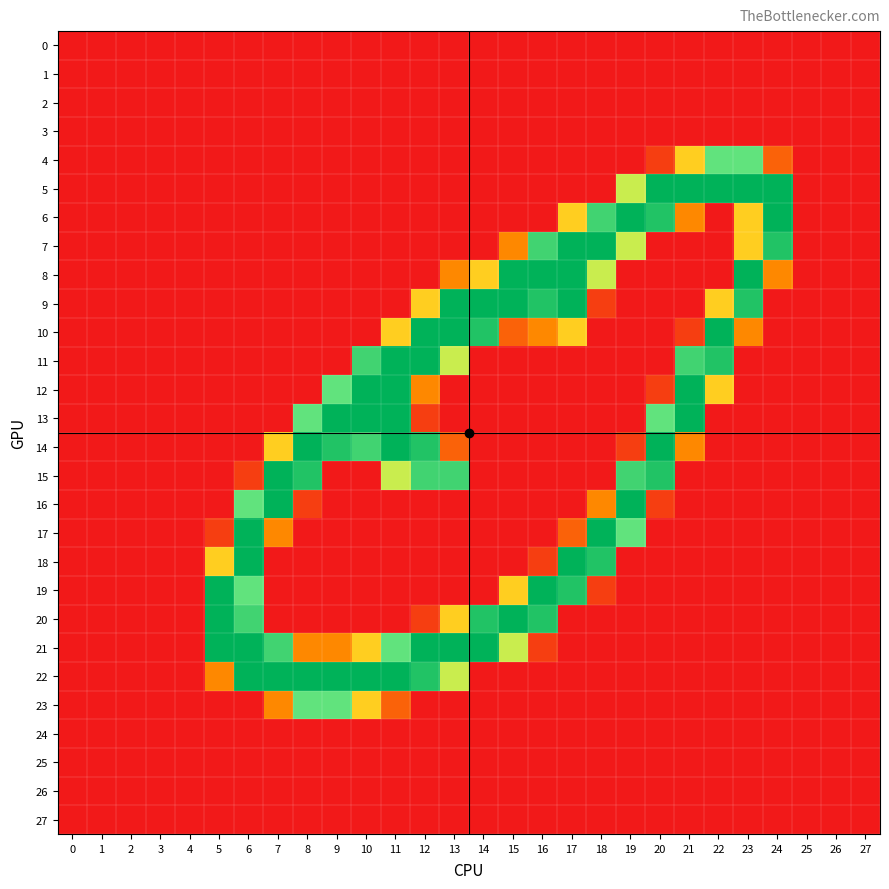

Reading left to right, list all the values displayed in this chart.

0: 0=0	1=0	2=0	3=0	4=0	5=0	6=0	7=0	8=0	9=0	10=0	11=0	12=0	13=0	14=0	15=0	16=0	17=0	18=0	19=0	20=0	21=0	22=0	23=0	24=0	25=0	26=0	27=0
1: 0=0	1=0	2=0	3=0	4=0	5=0	6=0	7=0	8=0	9=0	10=0	11=0	12=0	13=0	14=0	15=0	16=0	17=0	18=0	19=0	20=0	21=0	22=0	23=0	24=0	25=0	26=0	27=0
2: 0=0	1=0	2=0	3=0	4=0	5=0	6=0	7=0	8=0	9=0	10=0	11=0	12=0	13=0	14=0	15=0	16=0	17=0	18=0	19=0	20=0	21=0	22=0	23=0	24=0	25=0	26=0	27=0
3: 0=0	1=0	2=0	3=0	4=0	5=0	6=0	7=0	8=0	9=0	10=0	11=0	12=0	13=0	14=0	15=0	16=0	17=0	18=0	19=0	20=0	21=0	22=0	23=0	24=0	25=0	26=0	27=0
4: 0=0	1=0	2=0	3=0	4=0	5=0	6=0	7=0	8=0	9=0	10=0	11=0	12=0	13=0	14=0	15=0	16=0	17=0	18=0	19=0	20=29	21=114	22=170	23=170	24=57	25=0	26=0	27=0
5: 0=0	1=0	2=0	3=0	4=0	5=0	6=0	7=0	8=0	9=0	10=0	11=0	12=0	13=0	14=0	15=0	16=0	17=0	18=0	19=141	20=255	21=255	22=255	23=255	24=255	25=0	26=0	27=0
6: 0=0	1=0	2=0	3=0	4=0	5=0	6=0	7=0	8=0	9=0	10=0	11=0	12=0	13=0	14=0	15=0	16=0	17=114	18=198	19=255	20=226	21=86	22=0	23=114	24=255	25=0	26=0	27=0
7: 0=0	1=0	2=0	3=0	4=0	5=0	6=0	7=0	8=0	9=0	10=0	11=0	12=0	13=0	14=0	15=86	16=198	17=255	18=255	19=141	20=0	21=0	22=0	23=114	24=226	25=0	26=0	27=0
8: 0=0	1=0	2=0	3=0	4=0	5=0	6=0	7=0	8=0	9=0	10=0	11=0	12=0	13=86	14=114	15=255	16=255	17=255	18=141	19=0	20=0	21=0	22=0	23=255	24=86	25=0	26=0	27=0
9: 0=0	1=0	2=0	3=0	4=0	5=0	6=0	7=0	8=0	9=0	10=0	11=0	12=114	13=255	14=255	15=255	16=226	17=255	18=29	19=0	20=0	21=0	22=114	23=226	24=0	25=0	26=0	27=0
10: 0=0	1=0	2=0	3=0	4=0	5=0	6=0	7=0	8=0	9=0	10=0	11=114	12=255	13=255	14=226	15=57	16=86	17=114	18=0	19=0	20=0	21=29	22=255	23=86	24=0	25=0	26=0	27=0
11: 0=0	1=0	2=0	3=0	4=0	5=0	6=0	7=0	8=0	9=0	10=198	11=255	12=255	13=141	14=0	15=0	16=0	17=0	18=0	19=0	20=0	21=198	22=226	23=0	24=0	25=0	26=0	27=0
12: 0=0	1=0	2=0	3=0	4=0	5=0	6=0	7=0	8=0	9=170	10=255	11=255	12=86	13=0	14=0	15=0	16=0	17=0	18=0	19=0	20=29	21=255	22=114	23=0	24=0	25=0	26=0	27=0
13: 0=0	1=0	2=0	3=0	4=0	5=0	6=0	7=0	8=170	9=255	10=255	11=255	12=29	13=0	14=0	15=0	16=0	17=0	18=0	19=0	20=170	21=255	22=0	23=0	24=0	25=0	26=0	27=0
14: 0=0	1=0	2=0	3=0	4=0	5=0	6=0	7=114	8=255	9=226	10=198	11=255	12=226	13=57	14=0	15=0	16=0	17=0	18=0	19=29	20=255	21=86	22=0	23=0	24=0	25=0	26=0	27=0
15: 0=0	1=0	2=0	3=0	4=0	5=0	6=29	7=255	8=226	9=0	10=0	11=141	12=198	13=198	14=0	15=0	16=0	17=0	18=0	19=198	20=226	21=0	22=0	23=0	24=0	25=0	26=0	27=0
16: 0=0	1=0	2=0	3=0	4=0	5=0	6=170	7=255	8=29	9=0	10=0	11=0	12=0	13=0	14=0	15=0	16=0	17=0	18=86	19=255	20=29	21=0	22=0	23=0	24=0	25=0	26=0	27=0
17: 0=0	1=0	2=0	3=0	4=0	5=29	6=255	7=86	8=0	9=0	10=0	11=0	12=0	13=0	14=0	15=0	16=0	17=57	18=255	19=170	20=0	21=0	22=0	23=0	24=0	25=0	26=0	27=0
18: 0=0	1=0	2=0	3=0	4=0	5=114	6=255	7=0	8=0	9=0	10=0	11=0	12=0	13=0	14=0	15=0	16=29	17=255	18=226	19=0	20=0	21=0	22=0	23=0	24=0	25=0	26=0	27=0
19: 0=0	1=0	2=0	3=0	4=0	5=255	6=170	7=0	8=0	9=0	10=0	11=0	12=0	13=0	14=0	15=114	16=255	17=226	18=29	19=0	20=0	21=0	22=0	23=0	24=0	25=0	26=0	27=0
20: 0=0	1=0	2=0	3=0	4=0	5=255	6=198	7=0	8=0	9=0	10=0	11=0	12=29	13=114	14=226	15=255	16=226	17=0	18=0	19=0	20=0	21=0	22=0	23=0	24=0	25=0	26=0	27=0
21: 0=0	1=0	2=0	3=0	4=0	5=255	6=255	7=198	8=86	9=86	10=114	11=170	12=255	13=255	14=255	15=141	16=29	17=0	18=0	19=0	20=0	21=0	22=0	23=0	24=0	25=0	26=0	27=0
22: 0=0	1=0	2=0	3=0	4=0	5=86	6=255	7=255	8=255	9=255	10=255	11=255	12=226	13=141	14=0	15=0	16=0	17=0	18=0	19=0	20=0	21=0	22=0	23=0	24=0	25=0	26=0	27=0
23: 0=0	1=0	2=0	3=0	4=0	5=0	6=0	7=86	8=170	9=170	10=114	11=57	12=0	13=0	14=0	15=0	16=0	17=0	18=0	19=0	20=0	21=0	22=0	23=0	24=0	25=0	26=0	27=0
24: 0=0	1=0	2=0	3=0	4=0	5=0	6=0	7=0	8=0	9=0	10=0	11=0	12=0	13=0	14=0	15=0	16=0	17=0	18=0	19=0	20=0	21=0	22=0	23=0	24=0	25=0	26=0	27=0
25: 0=0	1=0	2=0	3=0	4=0	5=0	6=0	7=0	8=0	9=0	10=0	11=0	12=0	13=0	14=0	15=0	16=0	17=0	18=0	19=0	20=0	21=0	22=0	23=0	24=0	25=0	26=0	27=0
26: 0=0	1=0	2=0	3=0	4=0	5=0	6=0	7=0	8=0	9=0	10=0	11=0	12=0	13=0	14=0	15=0	16=0	17=0	18=0	19=0	20=0	21=0	22=0	23=0	24=0	25=0	26=0	27=0
27: 0=0	1=0	2=0	3=0	4=0	5=0	6=0	7=0	8=0	9=0	10=0	11=0	12=0	13=0	14=0	15=0	16=0	17=0	18=0	19=0	20=0	21=0	22=0	23=0	24=0	25=0	26=0	27=0